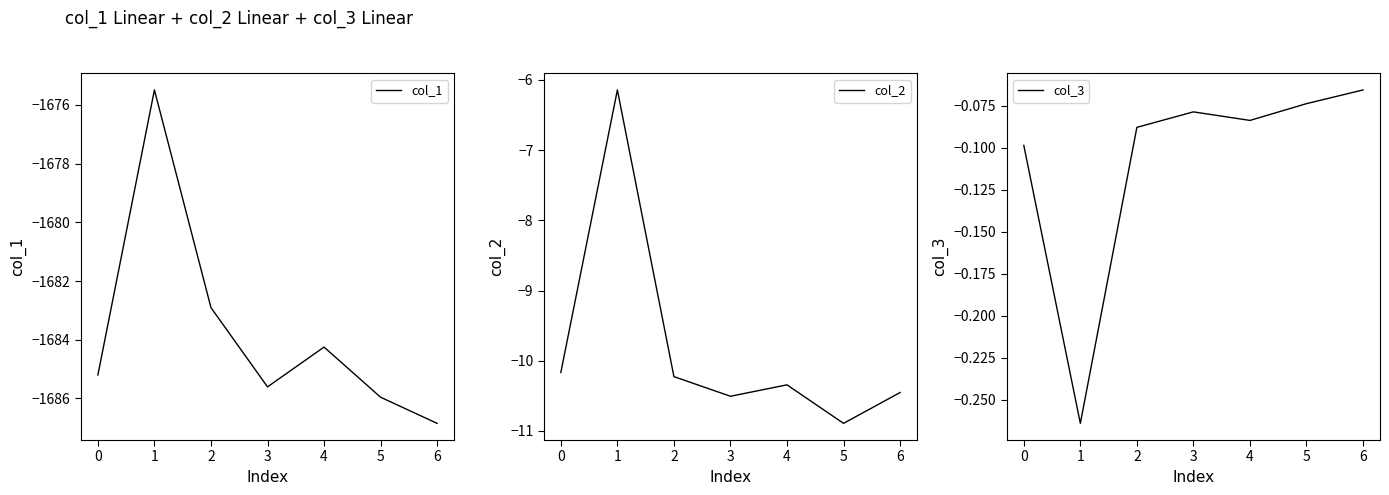

What is the approximate value of col_1 at 3?

-1685.6